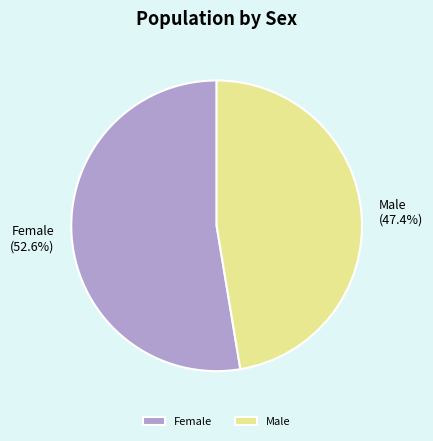

Is it true that Male is 42% of the pie?

False